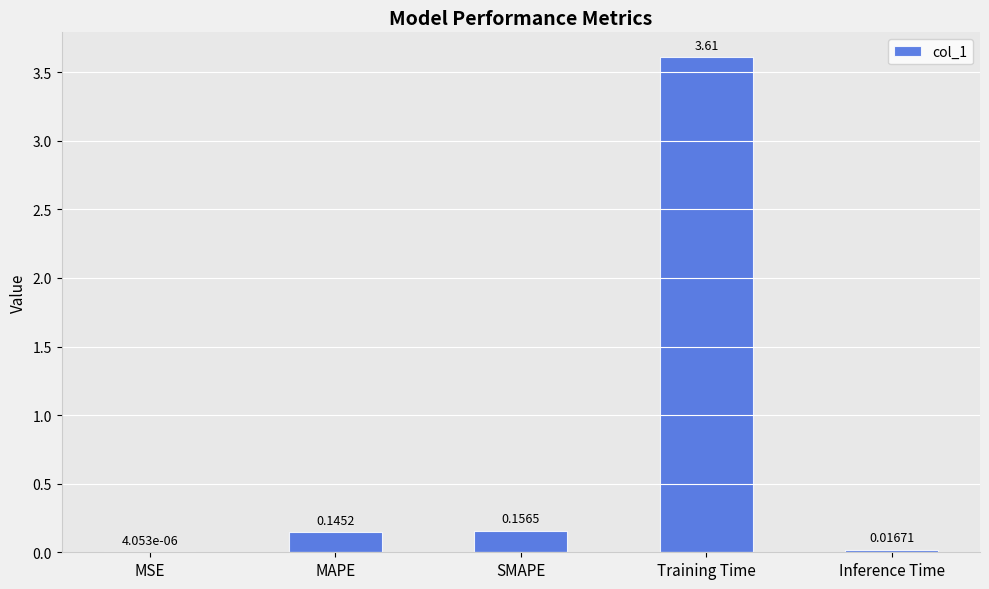

How many distinct data groups are displayed?

1